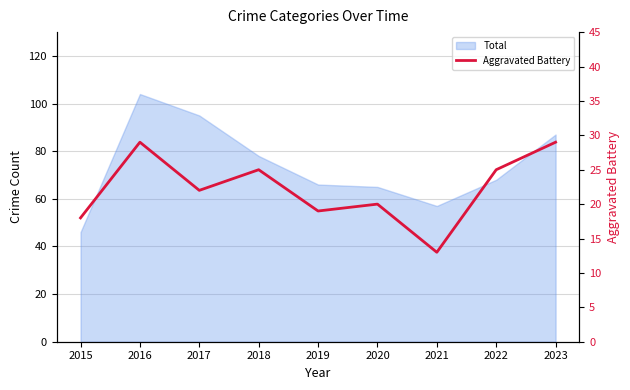

What is the sum of all values?

200